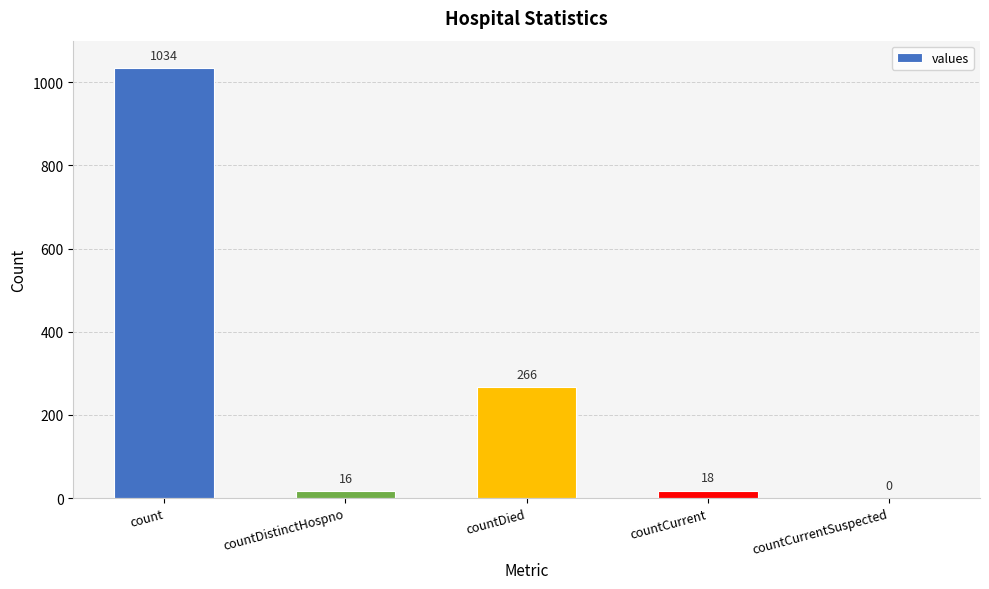

Is it true that the value at countDistinctHospno is 16?

True